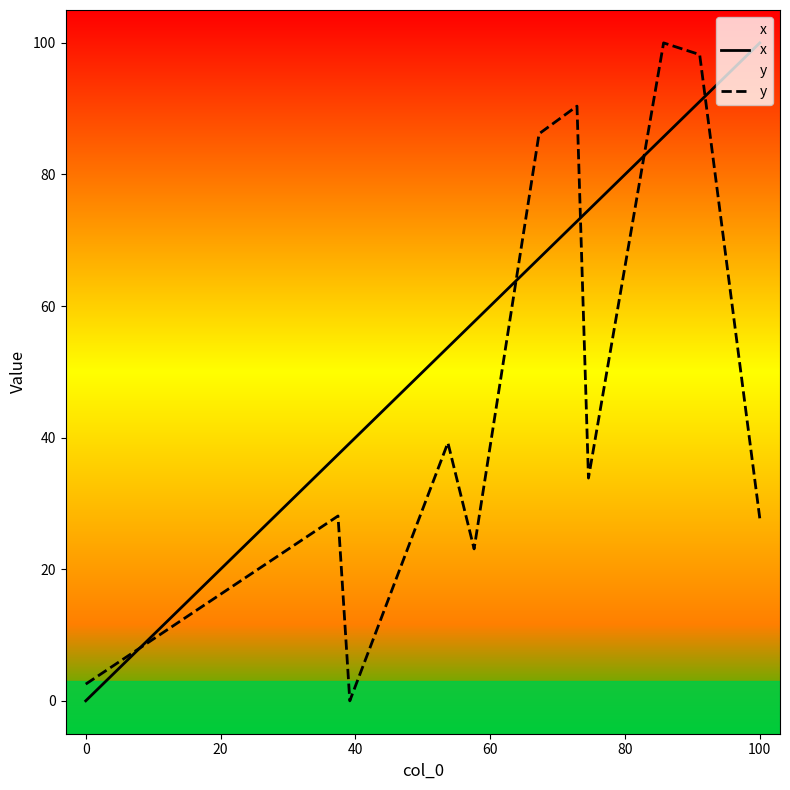

How many interior local peaks does the y series have?

4